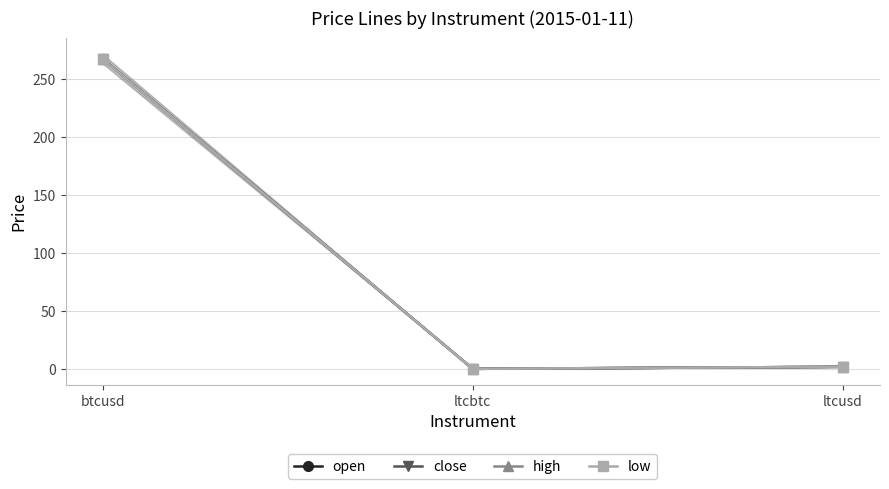

At which label is high closest to 133?

ltcusd